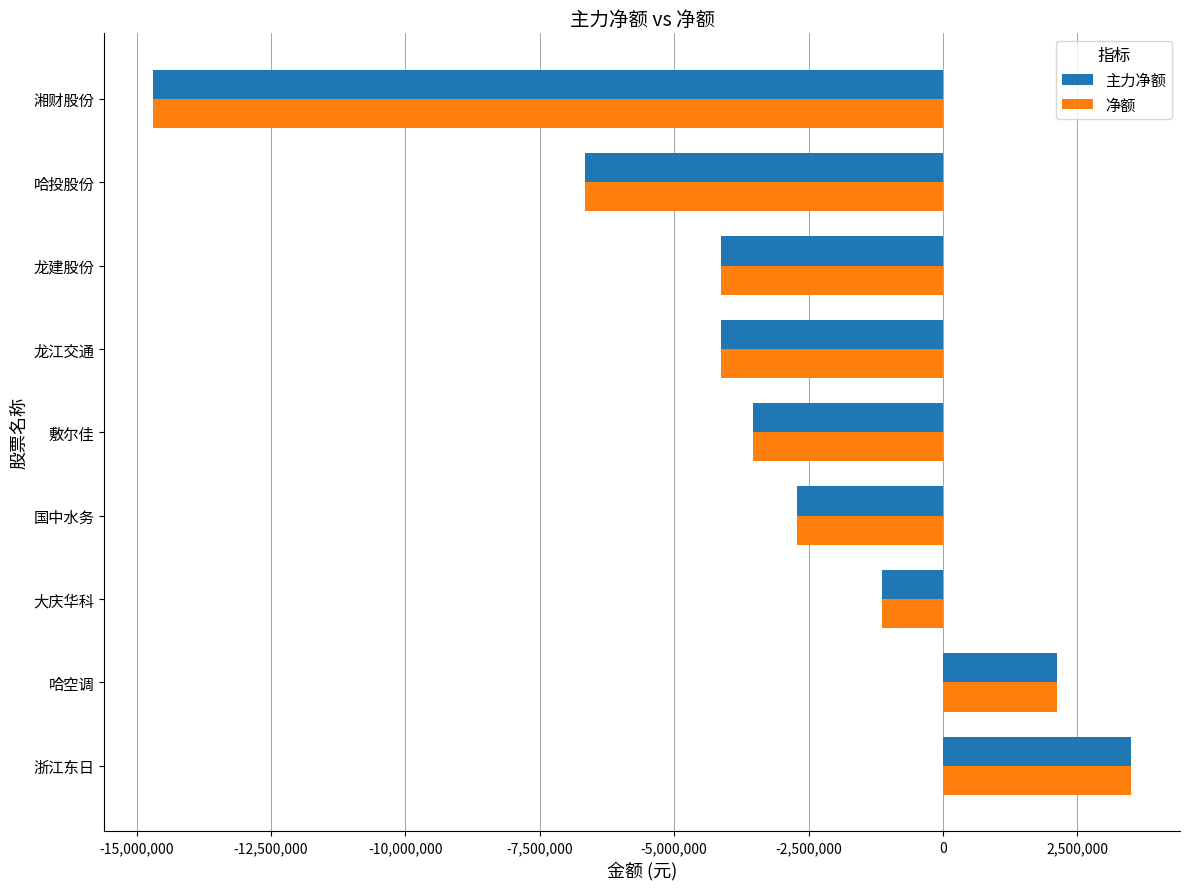

The 净额 series shows -6663880 at 哈投股份. True or false?

True